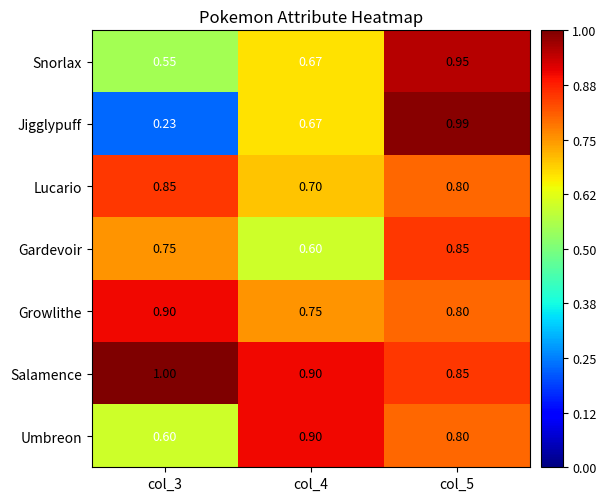

Count the number of categories in the chart.

3